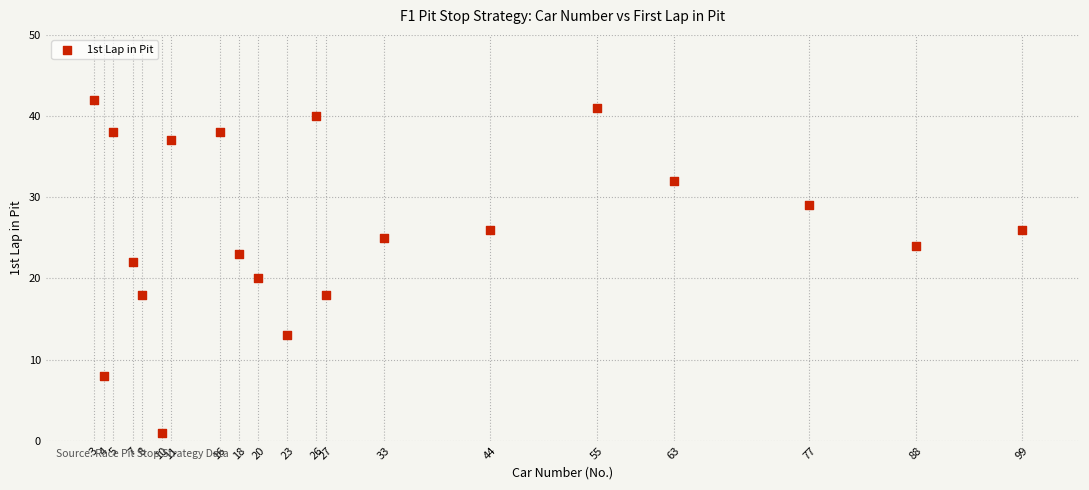

What is the range of X values (max minus min)?

96